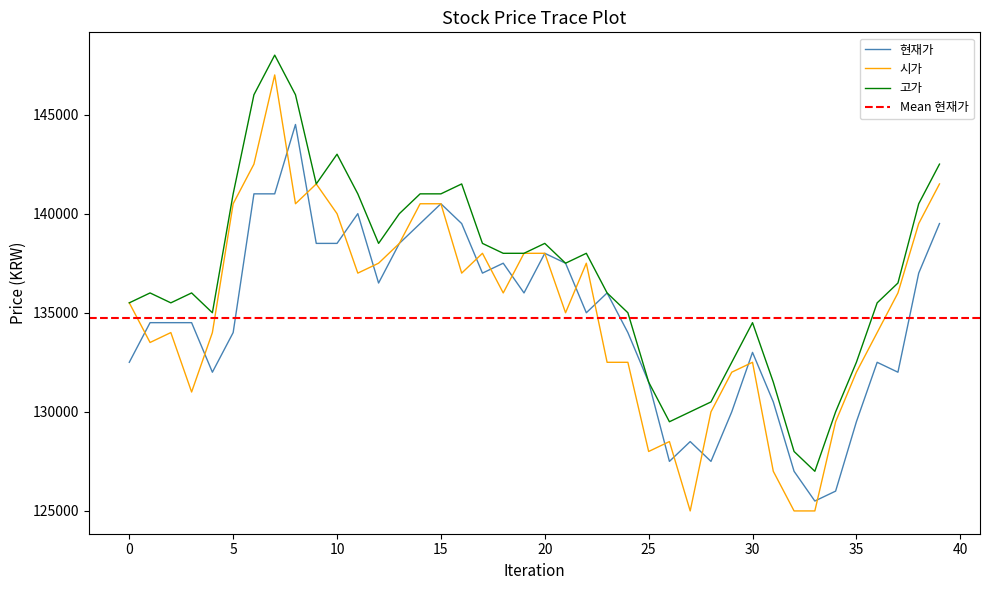

What is the smallest value displayed?

125000